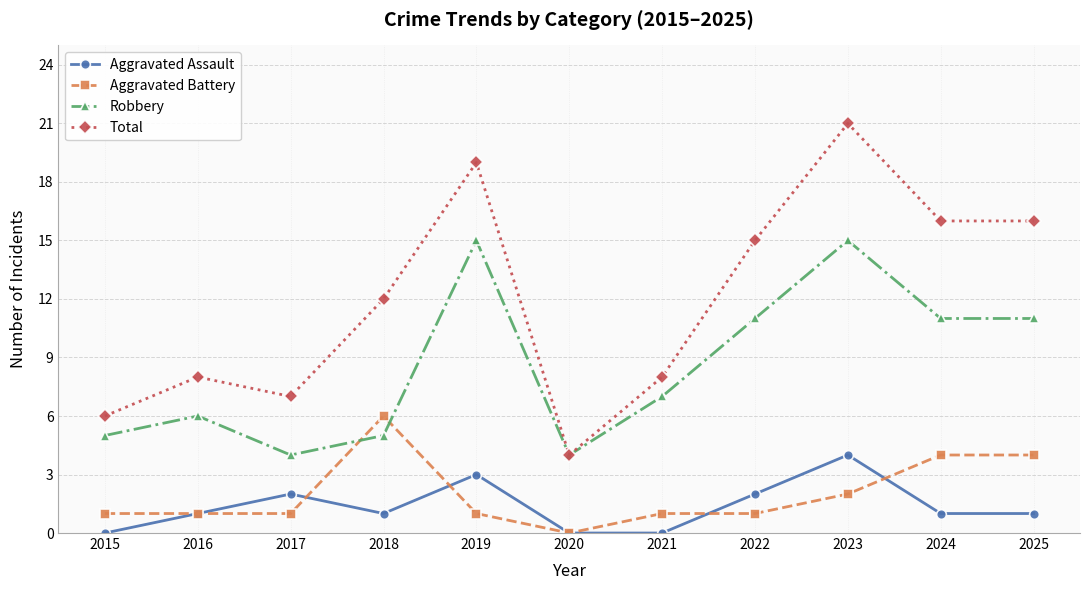

At how many categories does at least one series exceed 18?

2